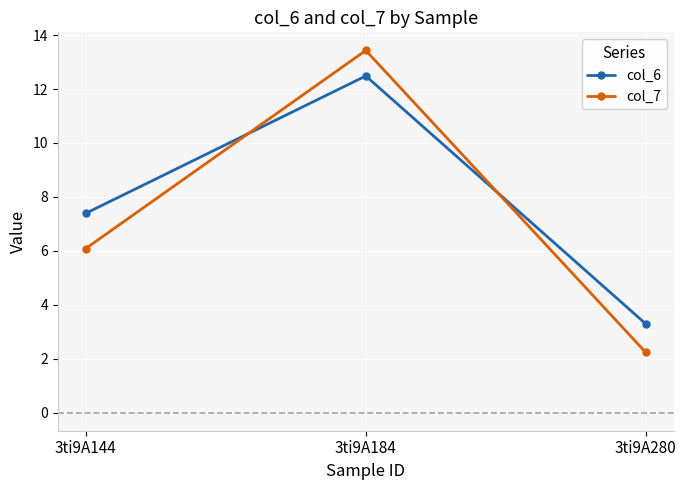

Reading left to right, extract all data points from this chart.

col_6: 7.4	12.5	3.3
col_7: 6.1	13.4	2.2